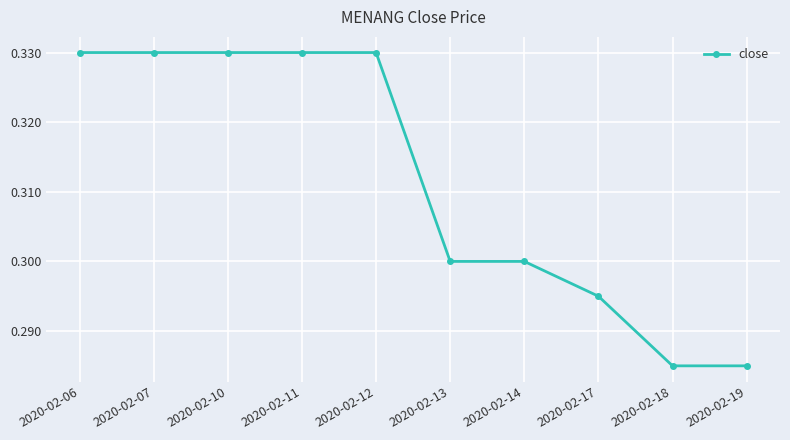

The value at 2020-02-11 is 0.1. True or false?

False